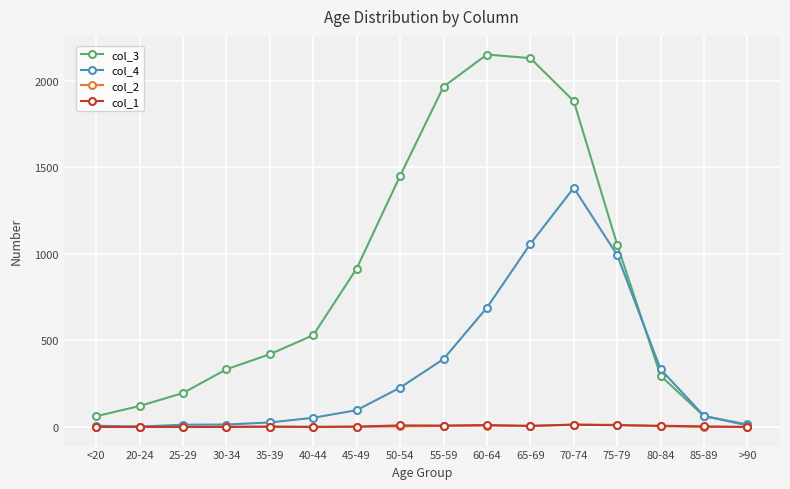

True or false: col_2 has more than 0 points higher than both neighbors.

True